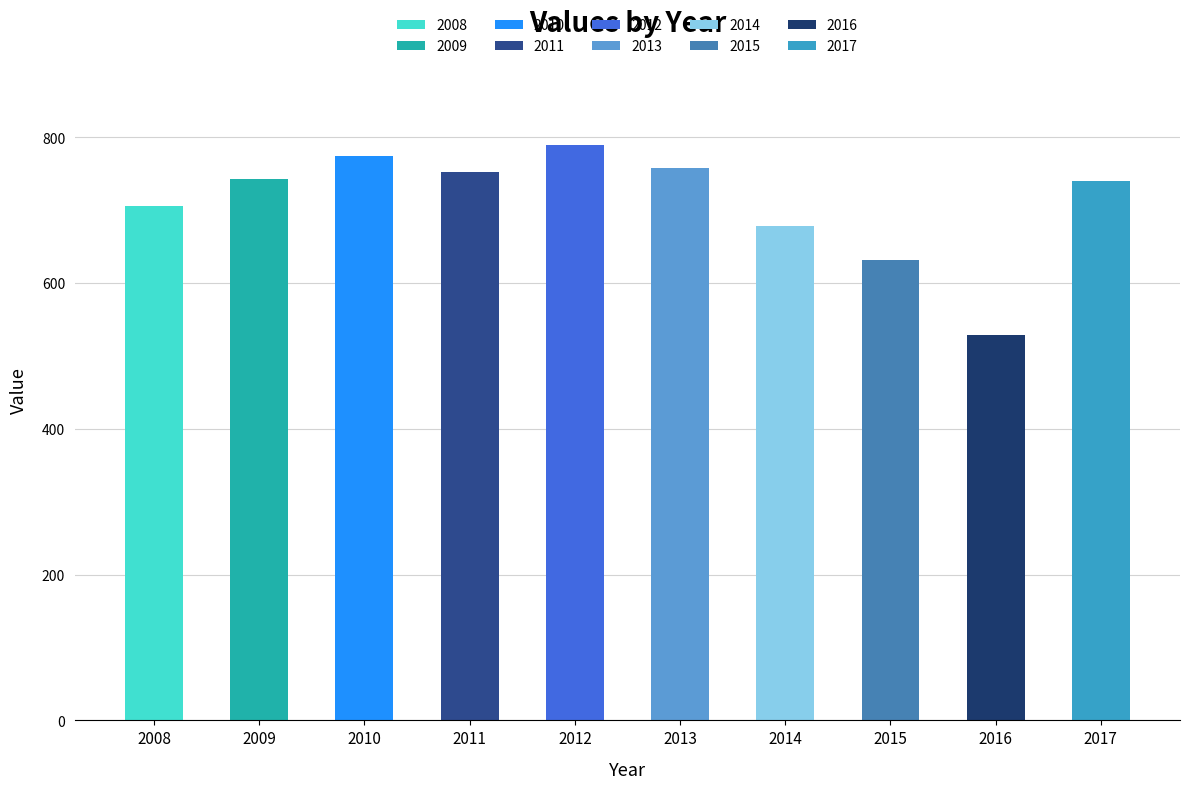

Approximately how many times larger is the value at 2013 compared to 2008?

1.1